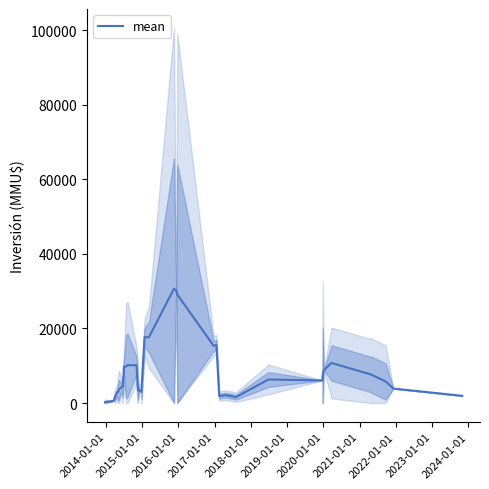

What is the difference between the maximum and minimum values?

30460.0